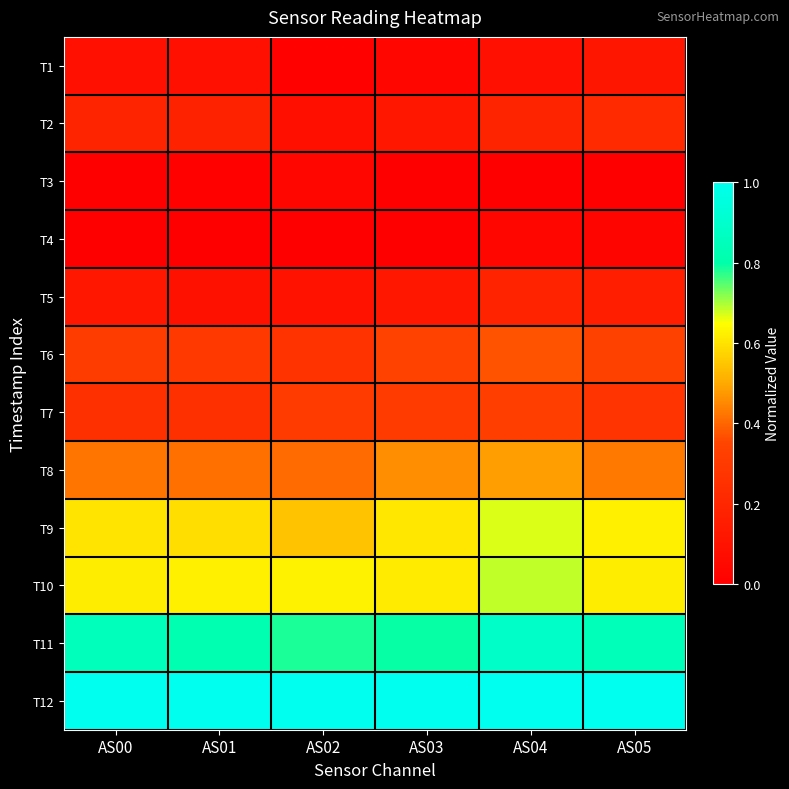

At which category is the sum across all series the highest?

AS04